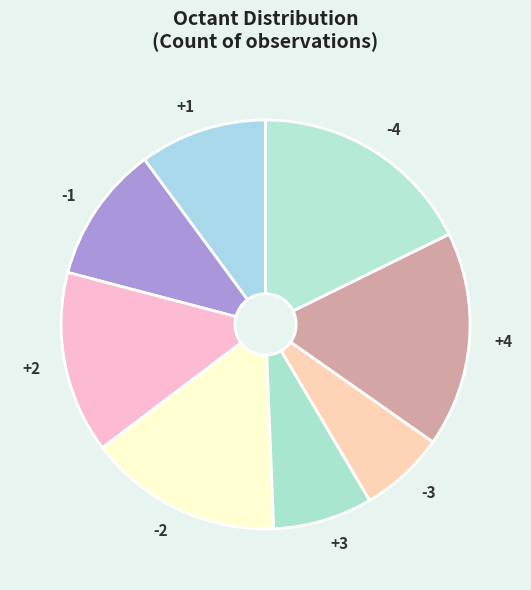

Is there any slice that represents more than half of the pie?

No